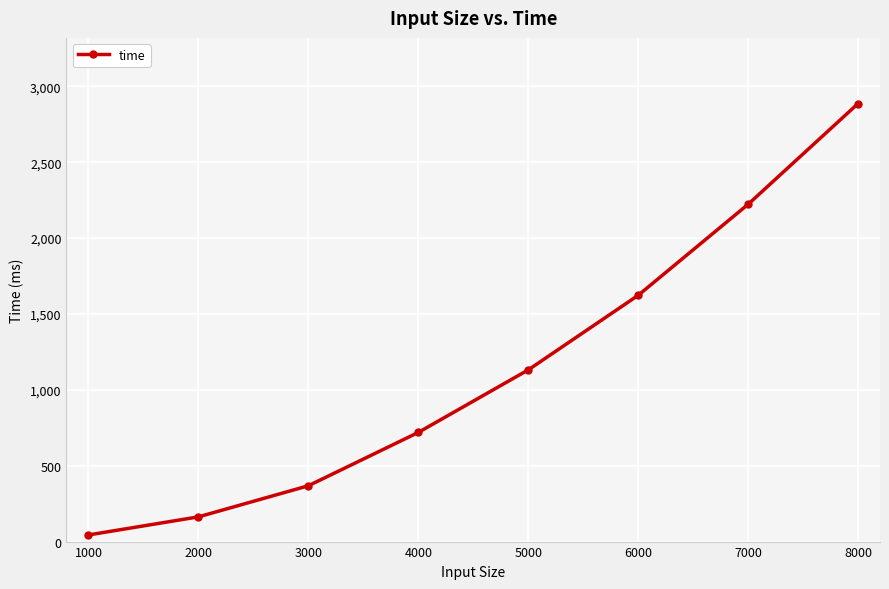

Approximately how many times larger is the value at 5000 compared to 3000?

3.1